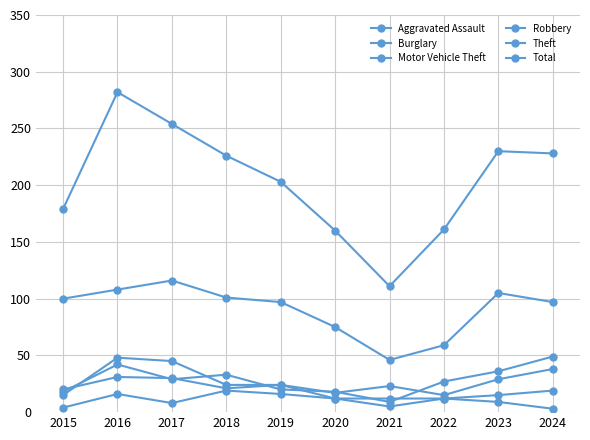

Count the number of categories in the chart.

10